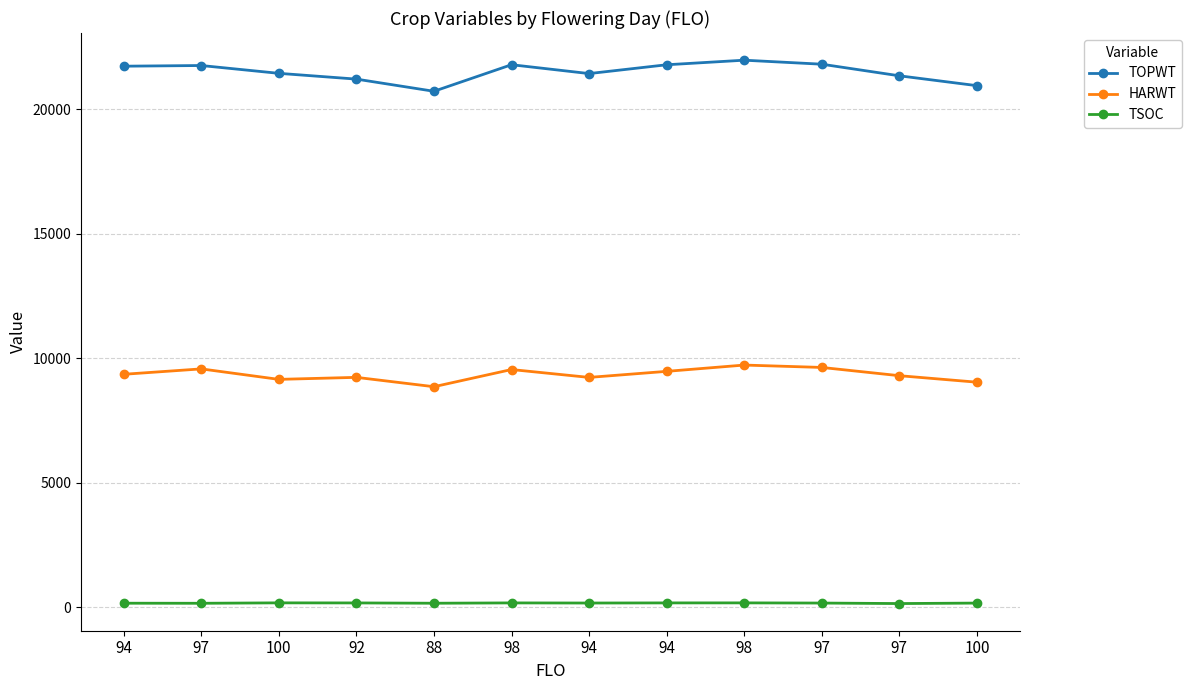

Reading left to right, what are all the values shown in this chart?

TOPWT: 21739	21766	21452	21220	20731	21798	21442	21796	21980	21819	21353	20957
HARWT: 9363	9580	9159	9240	8864	9554	9238	9481	9734	9638	9307	9046
TSOC: 168	165	182	179	167	180	175	180	181	174	154	173